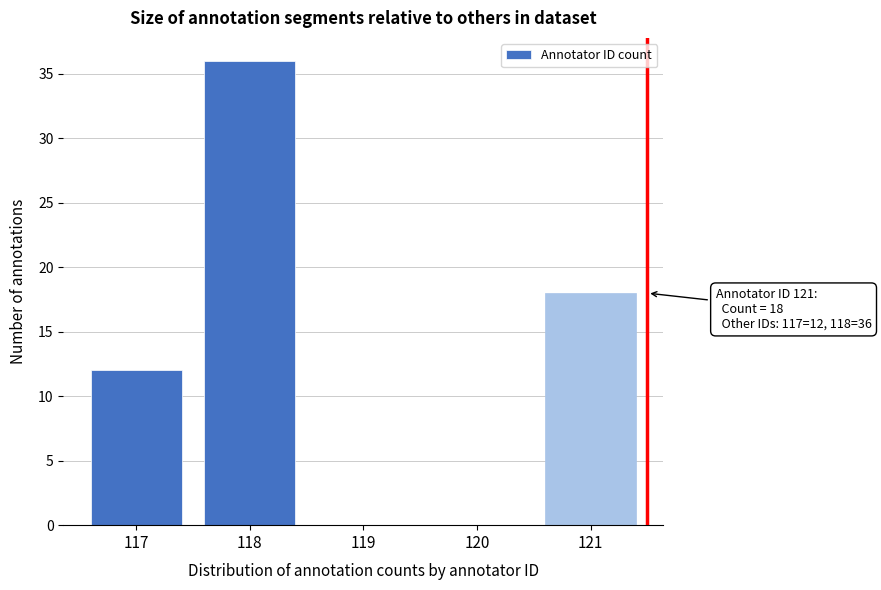

Reading right to left, transcribe all the data shown in this chart.

121=18	120=0	119=0	118=36	117=12